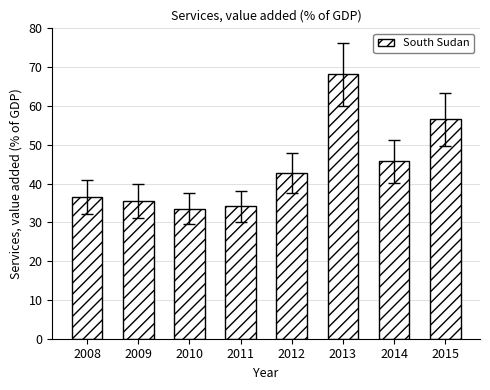

Reading left to right, list all the values displayed in this chart.

2008=36.6	2009=35.5	2010=33.6	2011=34.1	2012=42.7	2013=68.1	2014=45.7	2015=56.6